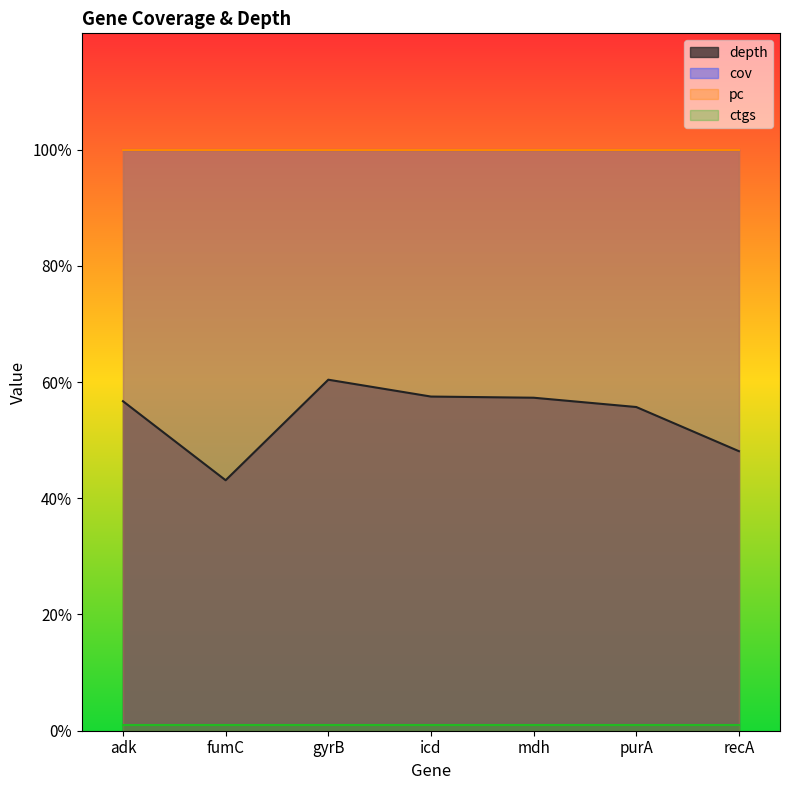

Reading left to right, what are all the values shown in this chart?

depth: adk=56.7	fumC=43.1	gyrB=60.4	icd=57.5	mdh=57.3	purA=55.7	recA=48.1
cov: adk=100.0	fumC=100.0	gyrB=100.0	icd=100.0	mdh=100.0	purA=100.0	recA=100.0
pc: adk=100.0	fumC=100.0	gyrB=100.0	icd=100.0	mdh=100.0	purA=100.0	recA=100.0
ctgs: adk=1.0	fumC=1.0	gyrB=1.0	icd=1.0	mdh=1.0	purA=1.0	recA=1.0